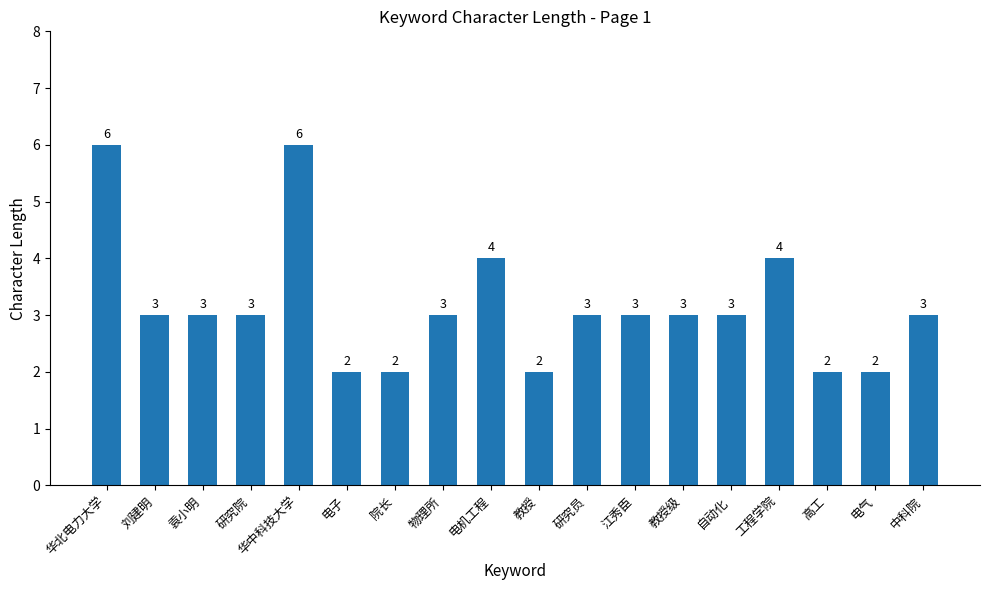

Where does the data first go above 3?

华北电力大学